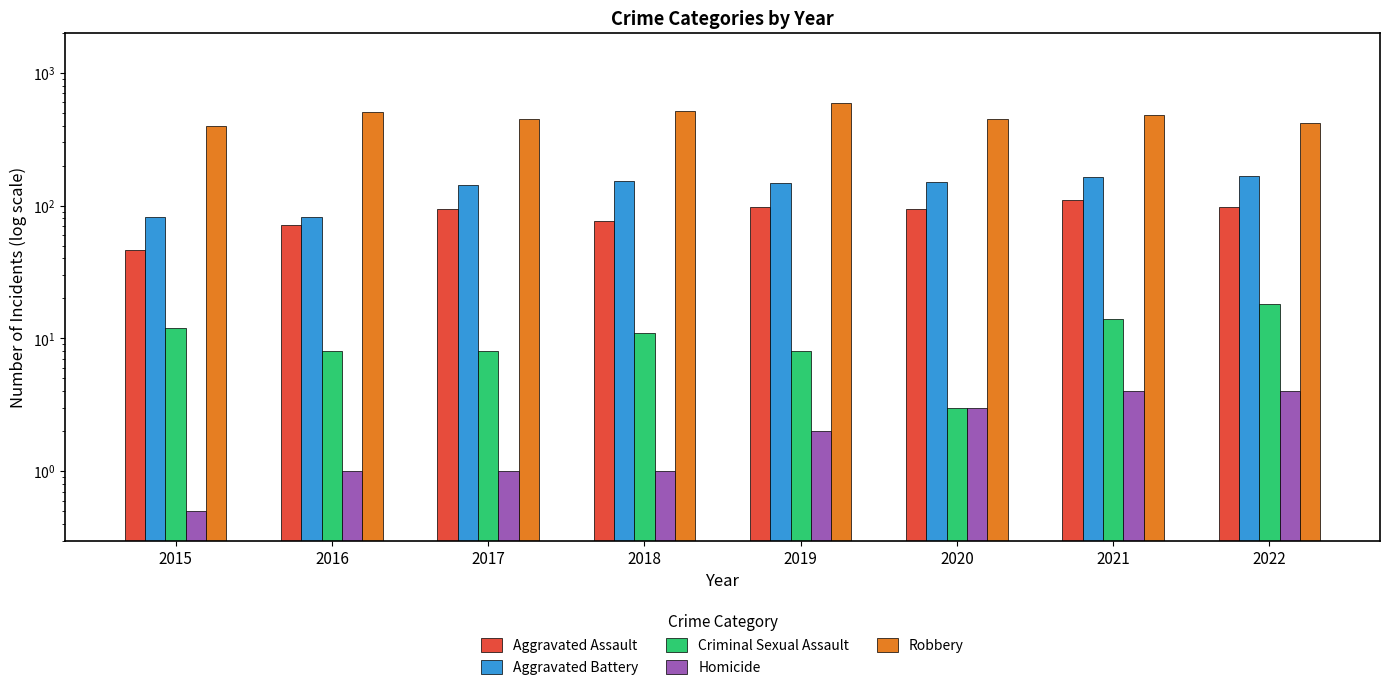

At which label does Aggravated Battery first exceed 150?

2018